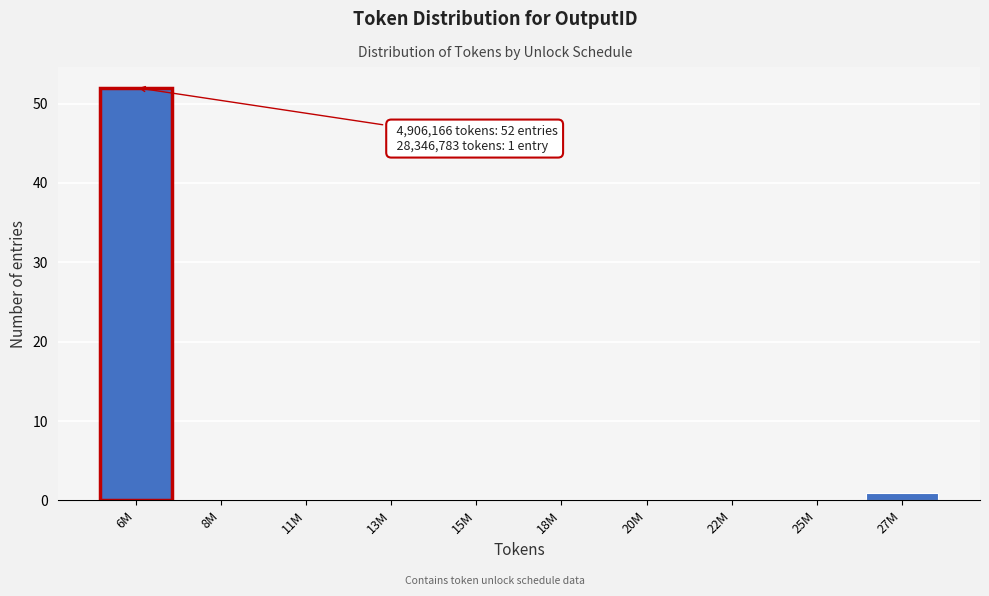

Reading left to right, list all the values displayed in this chart.

6M=52	8M=0	11M=0	13M=0	15M=0	18M=0	20M=0	22M=0	25M=0	27M=1